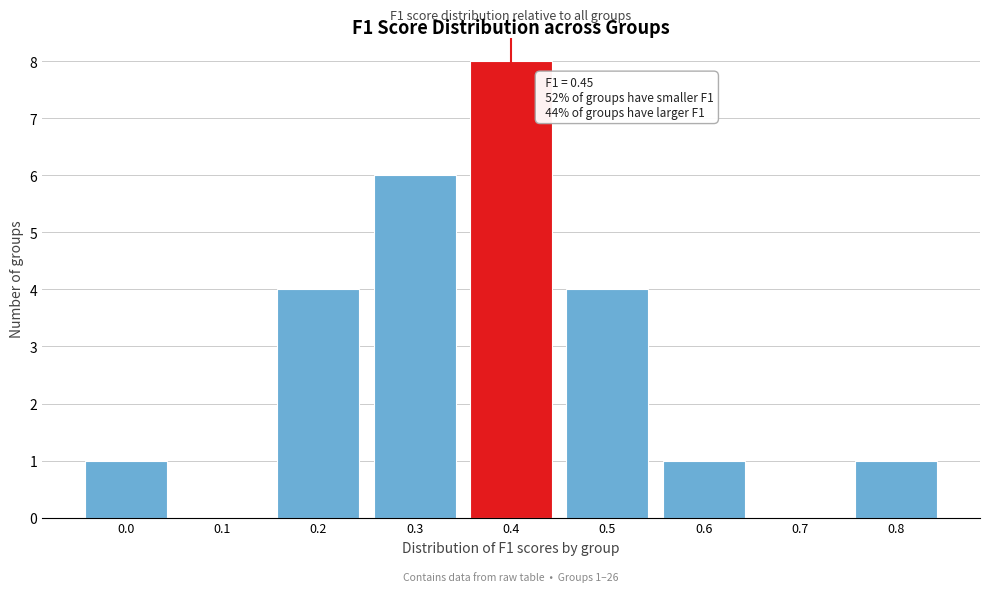

Reading right to left, transcribe all the data shown in this chart.

0.8=1	0.7=0	0.6=1	0.5=4	0.4=8	0.3=6	0.2=4	0.1=0	0.0=1